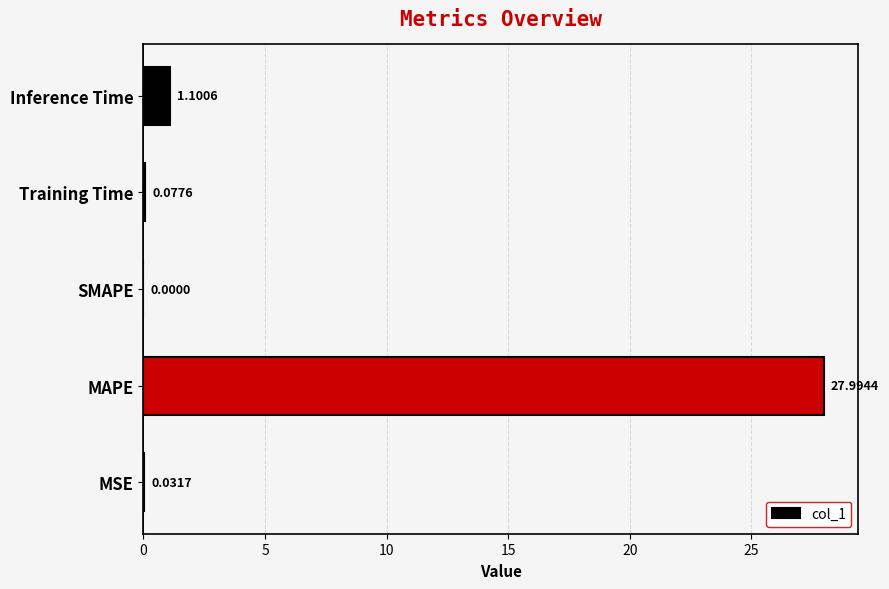

What is the sum of the values at SMAPE and MAPE?

28.0